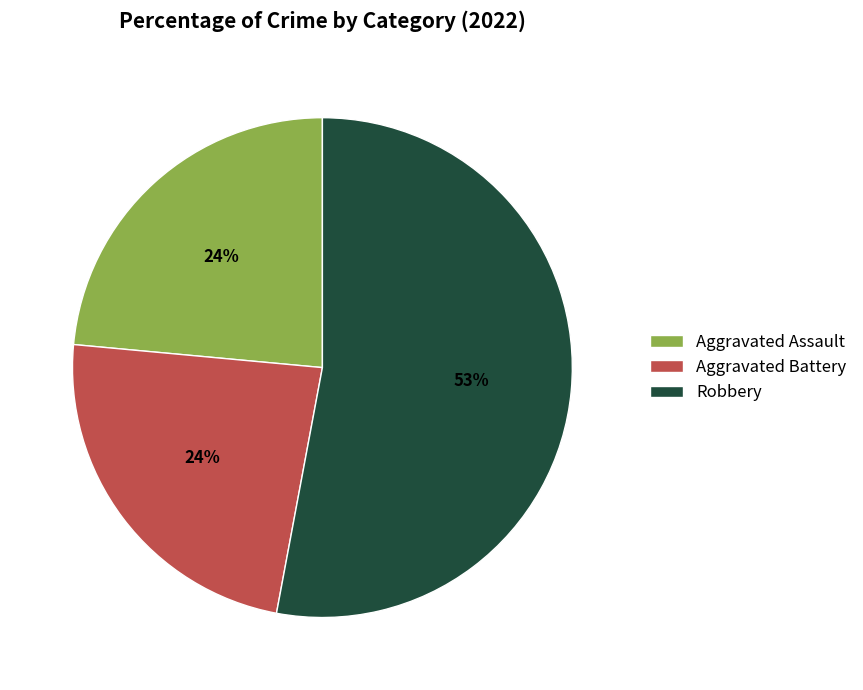

How many slices are in this pie chart?

3